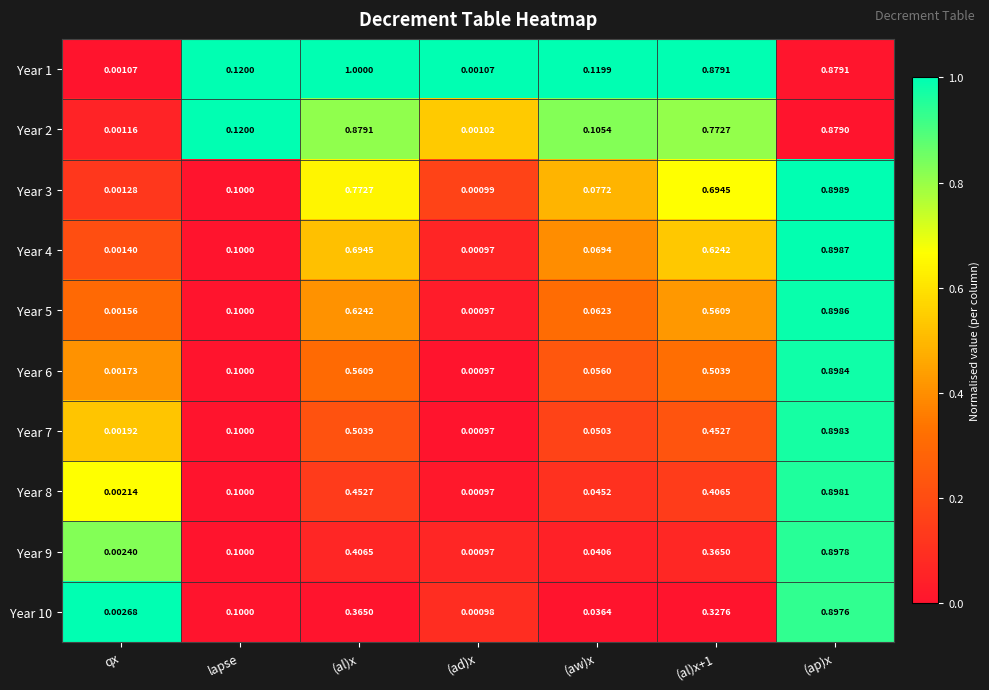

Rank the series by their maximum value, from highest to lowest.

Year 1, Year 3, Year 4, Year 5, Year 6, Year 7, Year 8, Year 9, Year 10, Year 2